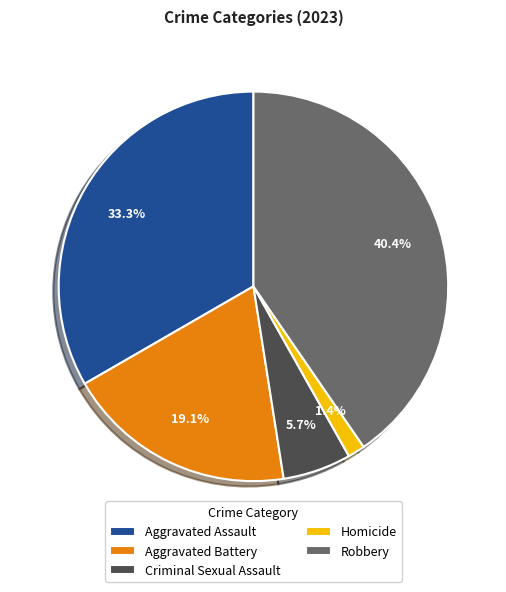

Rank the categories by value from lowest to highest.

Homicide, Criminal Sexual Assault, Aggravated Battery, Aggravated Assault, Robbery